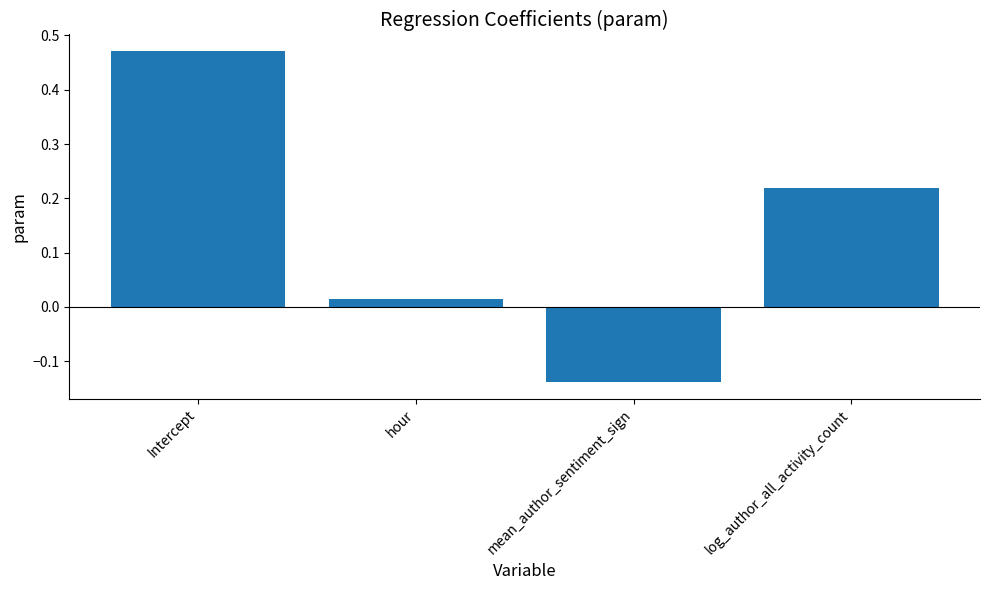

The value at log_author_all_activity_count is 0.4. True or false?

False